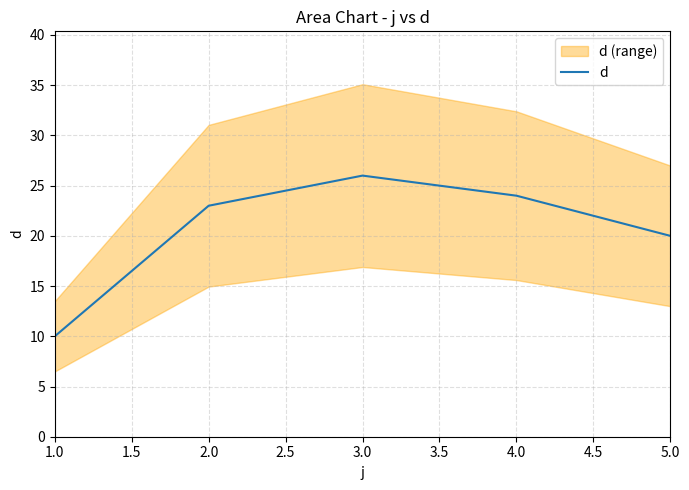

The d series shows 7 at 1.0. True or false?

False